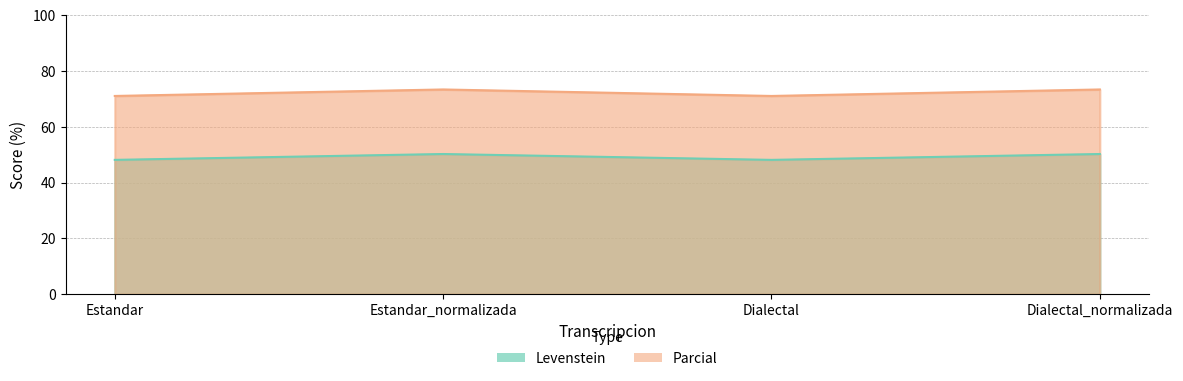

Between Estandar_normalizada and Dialectal, which series saw the biggest shift?

Parcial